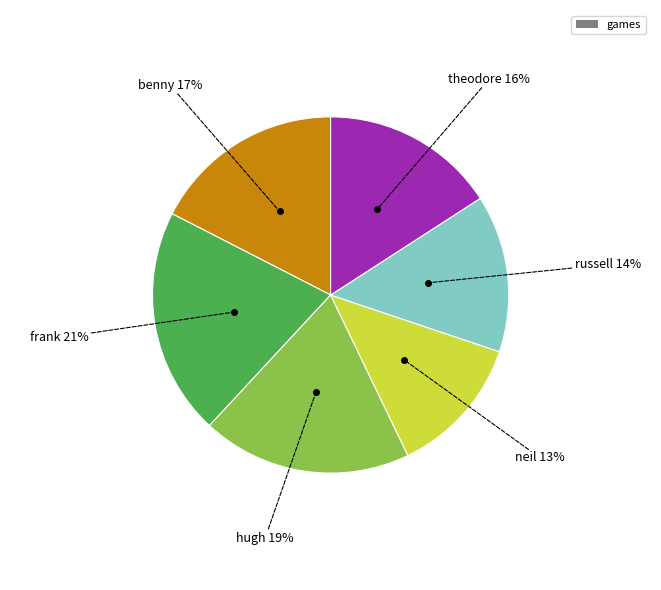

Does any single category account for the majority?

No